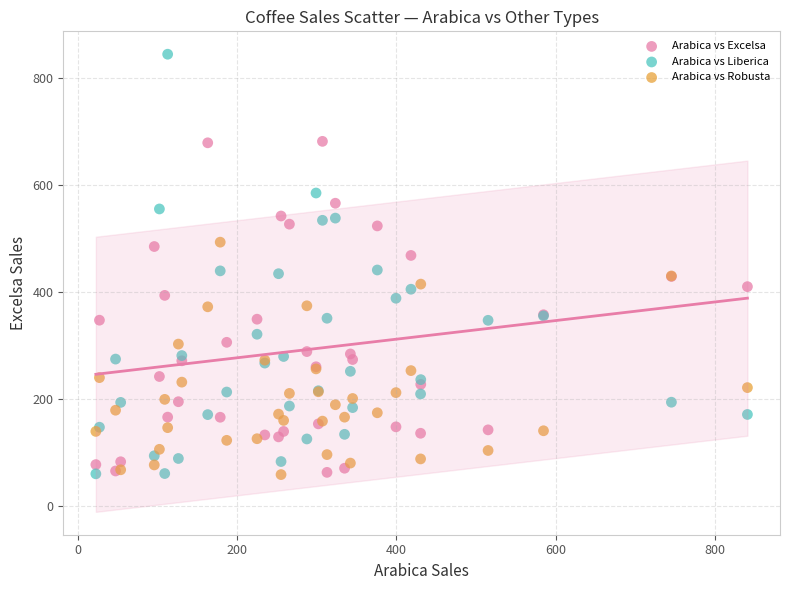

Which series has the largest Y range (max minus min)?

Arabica vs Liberica